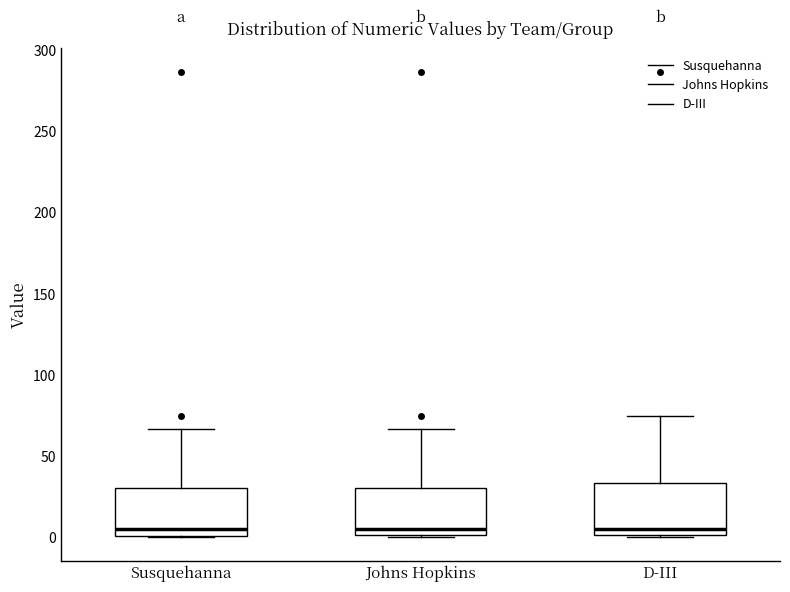

Reading left to right, read every box against the y-axis: the position of its median line, the range the box covers, and the ends of its whiskers. The values are not printed on the chart, so give them approximately, as read against the axis.

Susquehanna: median 5, box 0 to 30, whiskers 0 to 65
Johns Hopkins: median 5, box 0 to 30, whiskers 0 to 65
D-III: median 5, box 0 to 35, whiskers 0 to 75